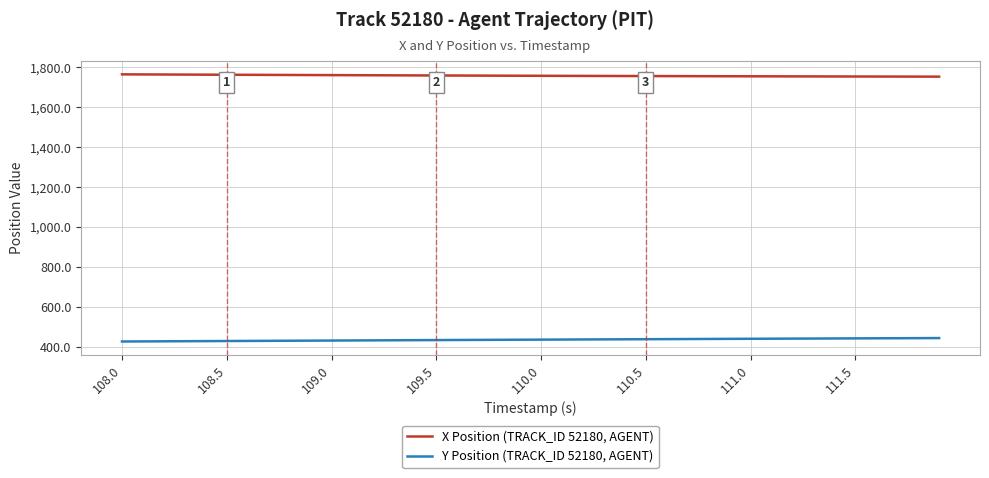

How many distinct data groups are displayed?

2